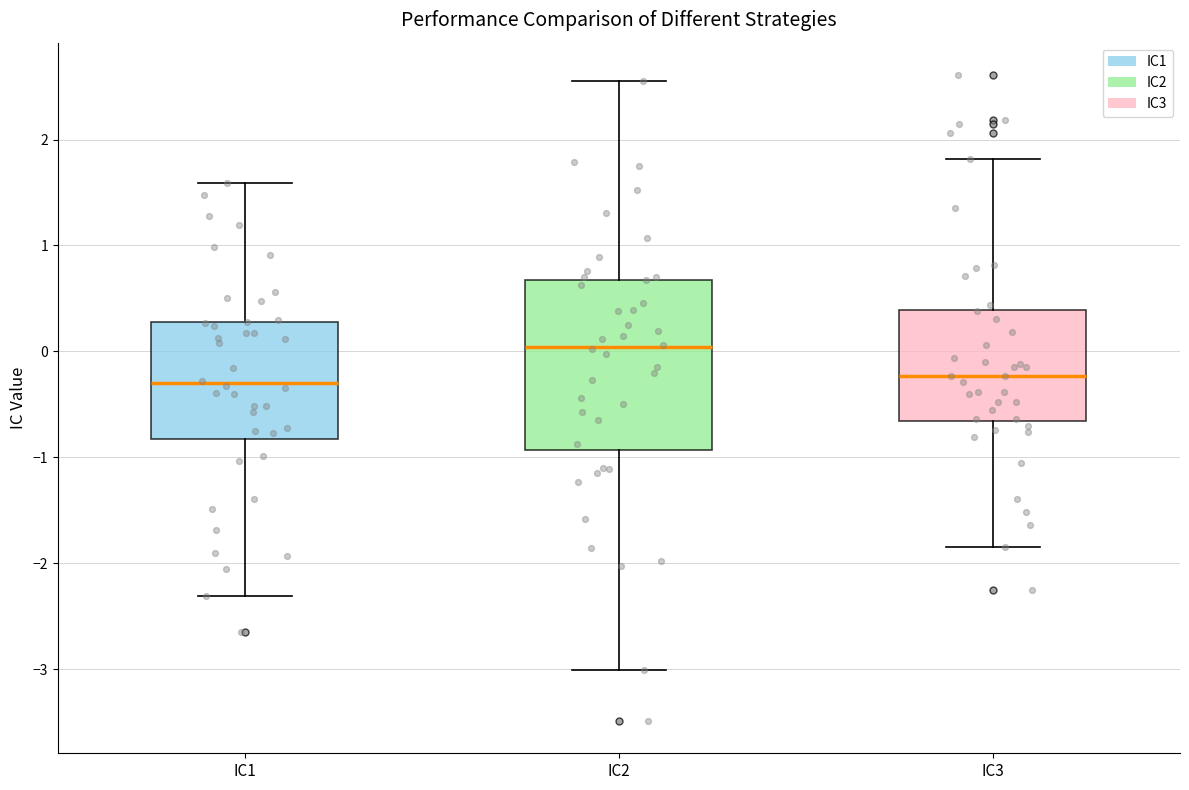

Which box is the tallest, from its lower edge to its upper edge?

IC2